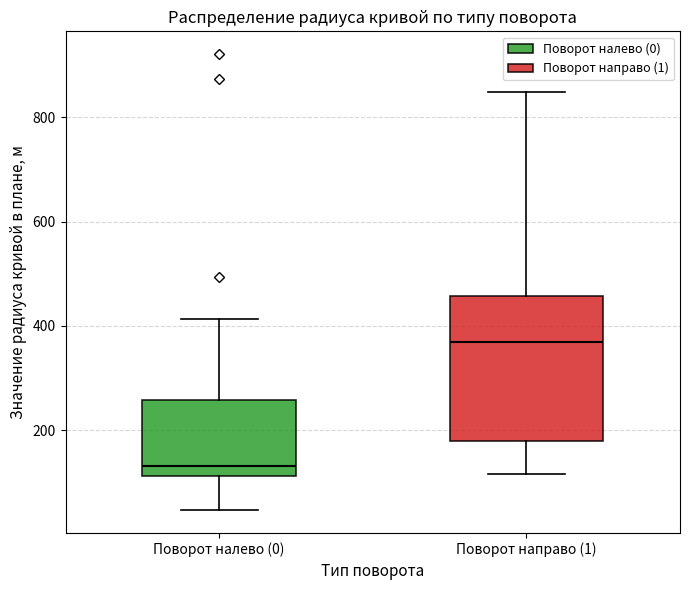

Which box is the tallest, from its lower edge to its upper edge?

Поворот направо (1)